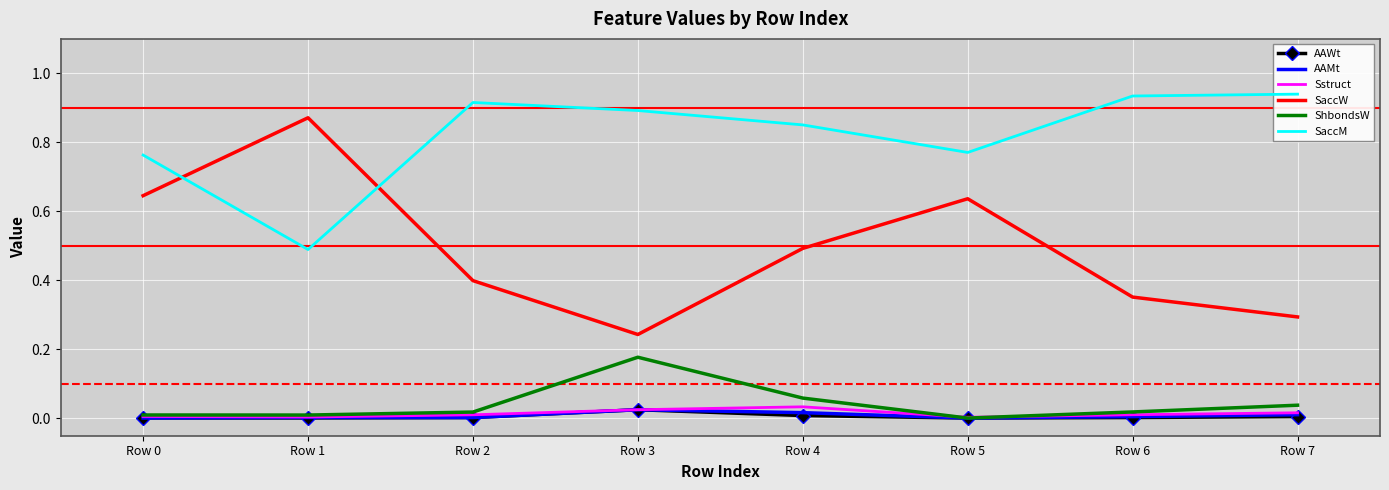

Reading left to right, what are all the values shown in this chart?

AAWt: 0.0	0.0	0.0	0.0	0.0	0.0	0.0	0.0
AAMt: 0.0	0.0	0.0	0.0	0.0	0.0	0.0	0.0
Sstruct: 0.0	0.0	0.0	0.0	0.0	0.0	0.0	0.0
SaccW: 0.6	0.9	0.4	0.2	0.5	0.6	0.4	0.3
ShbondsW: 0.0	0.0	0.0	0.2	0.1	0.0	0.0	0.0
SaccM: 0.8	0.5	0.9	0.9	0.9	0.8	0.9	0.9